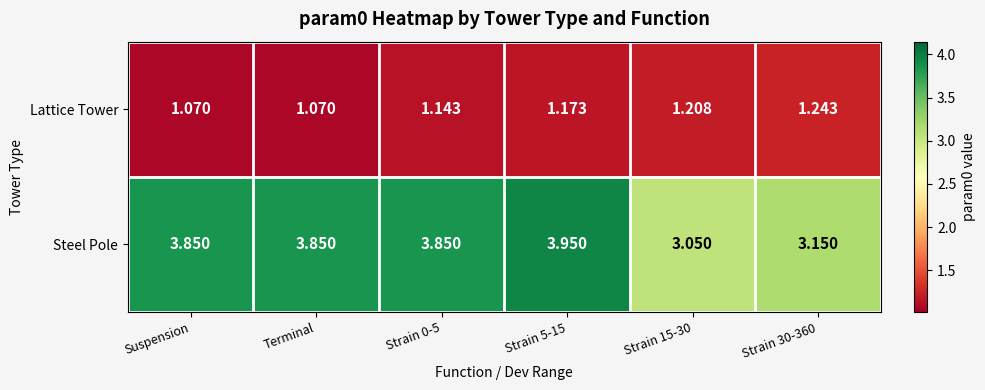

Is the value of Lattice Tower at Terminal greater than the value of Steel Pole at Strain 0-5?

No